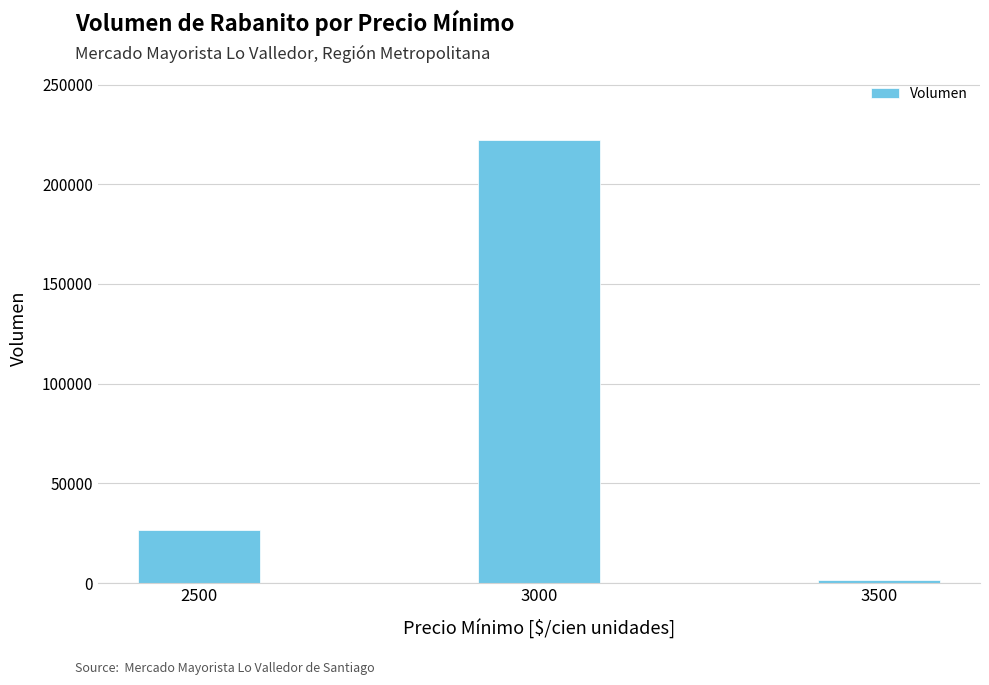

Does the chart contain stacked bars?

No